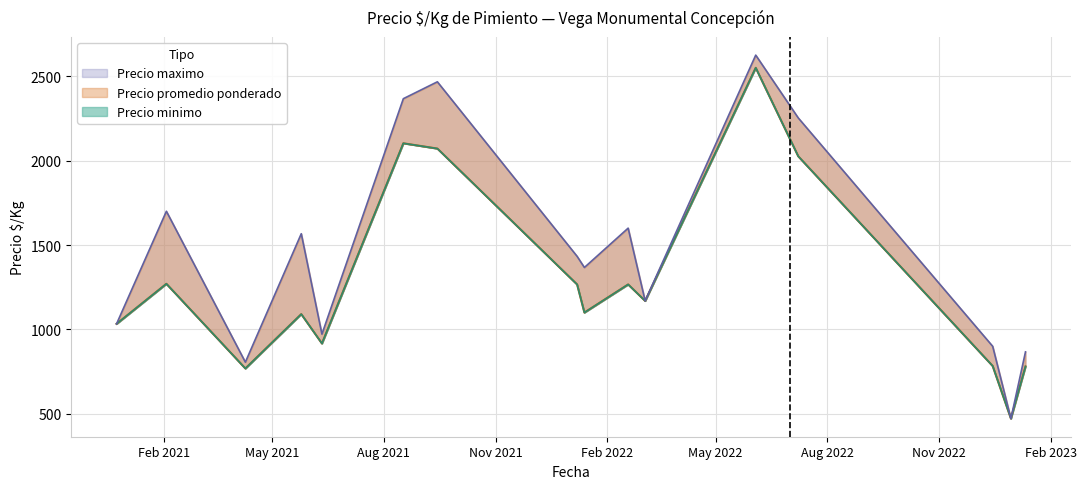

What is the sum of the Precio minimo values at 2023-01-11 and 16?

3225